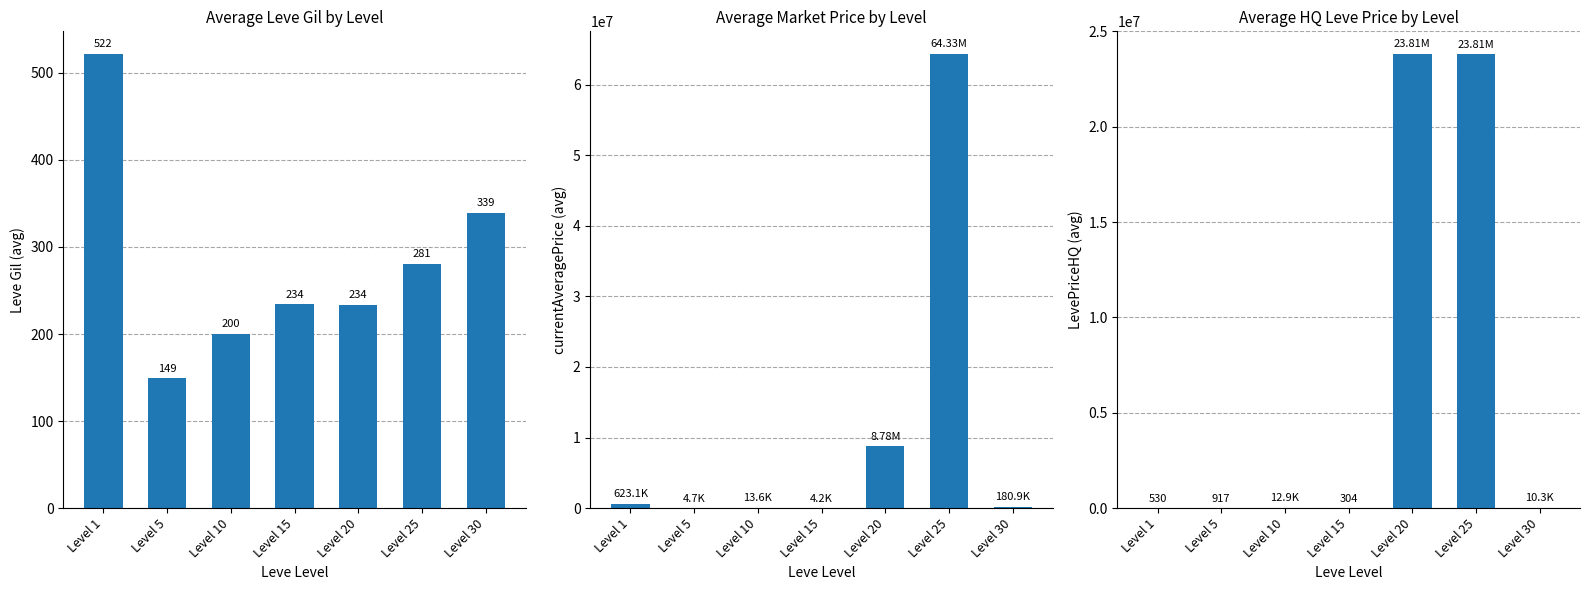

At how many categories does at least one series exceed 60348686?

1